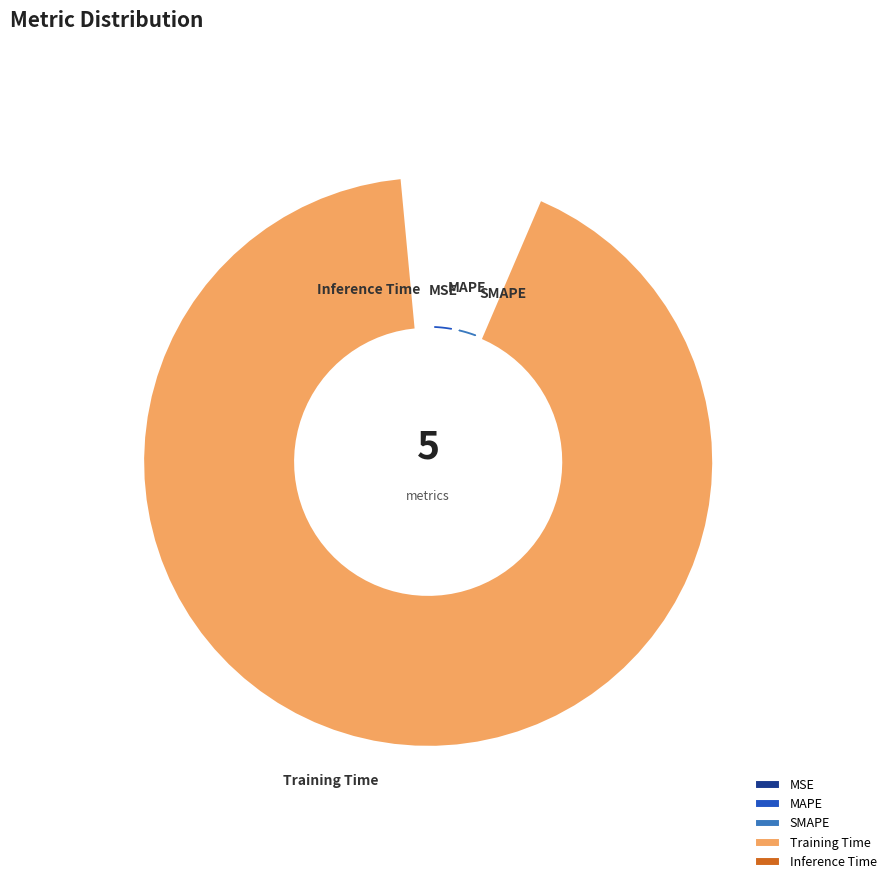

Is there any slice that represents more than half of the pie?

Yes